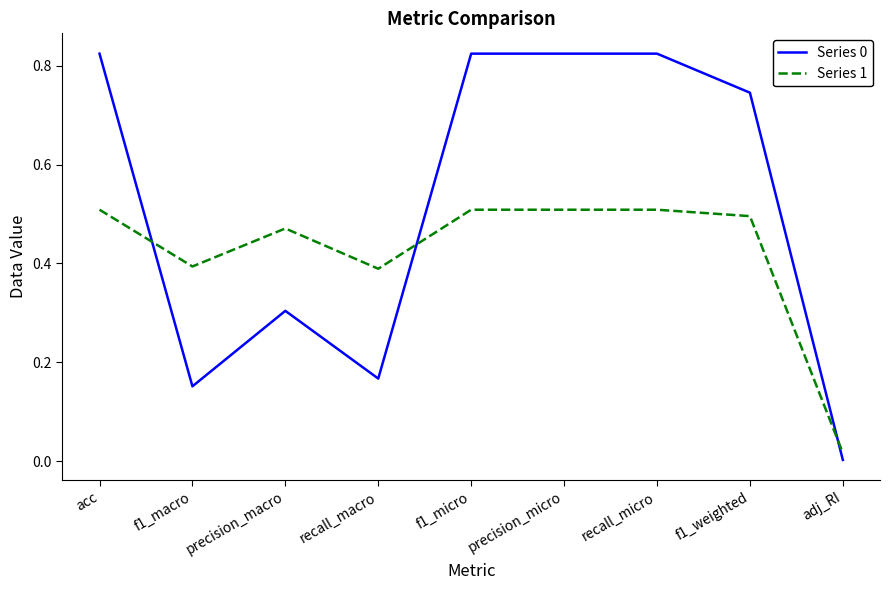

What is the difference between the highest and lowest values at recall_micro?

0.3